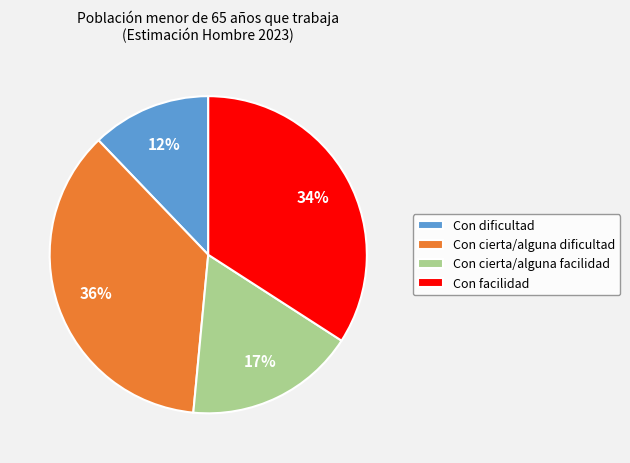

Is there a majority slice in this chart?

No